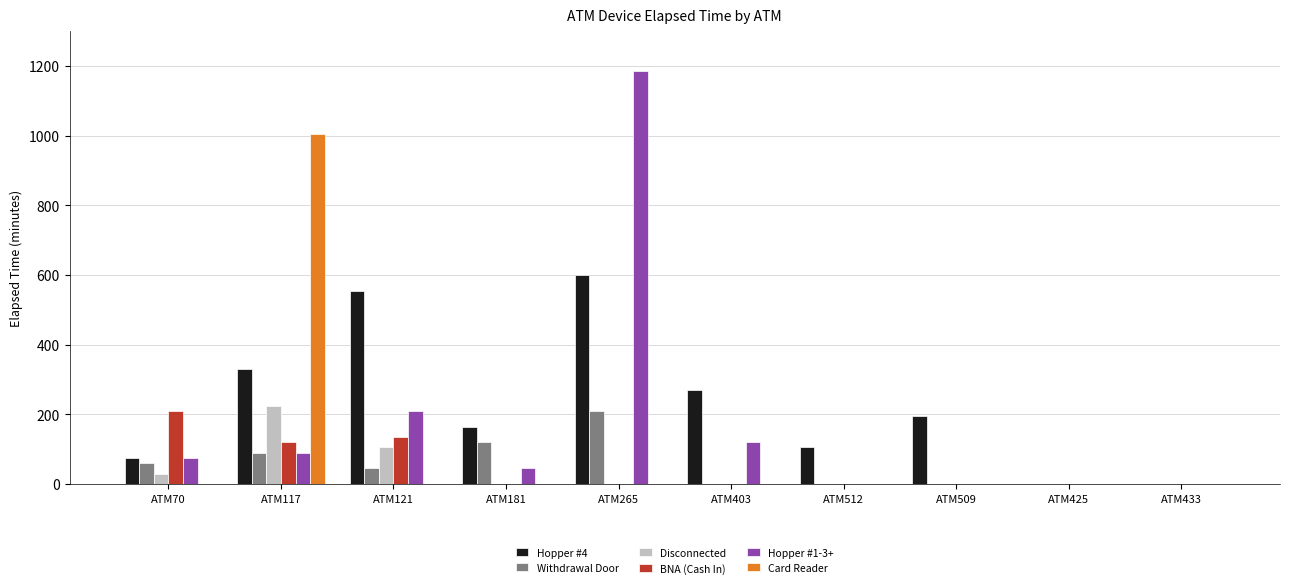

What is the spread (max minus min) of values at ATM403?

270